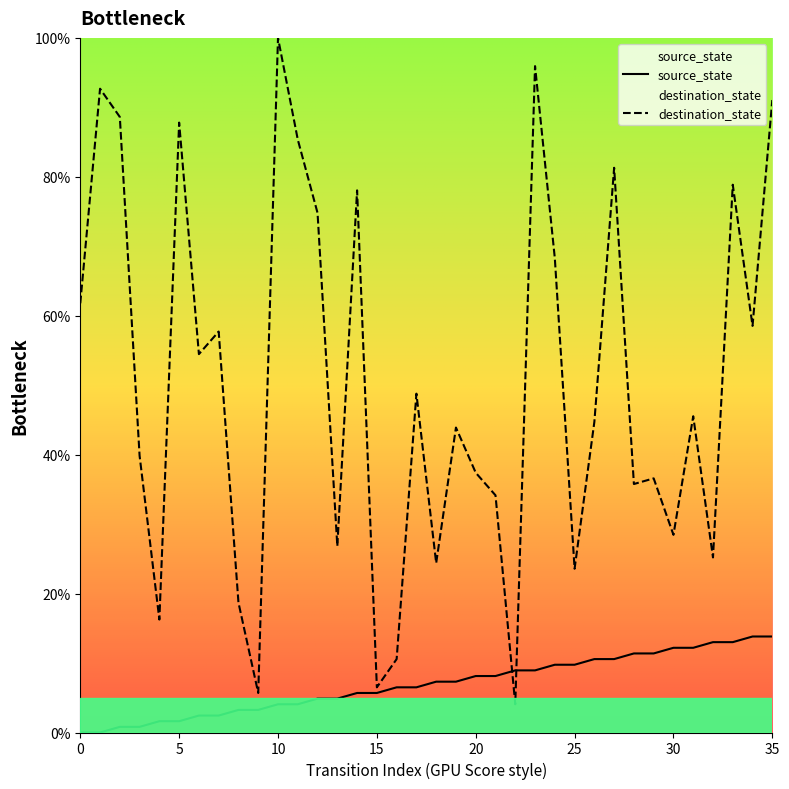

Reading left to right, extract all data points from this chart.

source_state: 0=0.0	1=0.0	2=0.8	3=0.8	4=1.6	5=1.6	6=2.4	7=2.4	8=3.3	9=3.3	10=4.1	11=4.1	12=4.9	13=4.9	14=5.7	15=5.7	16=6.5	17=6.5	18=7.3	19=7.3	20=8.1	21=8.1	22=8.9	23=8.9	24=9.8	25=9.8	26=10.6	27=10.6	28=11.4	29=11.4	30=12.2	31=12.2	32=13.0	33=13.0	34=13.8	35=13.8
destination_state: 0=61.8	1=92.7	2=88.6	3=39.8	4=16.3	5=87.8	6=54.5	7=57.7	8=18.7	9=5.7	10=100.0	11=85.4	12=74.8	13=26.8	14=78.0	15=6.5	16=10.6	17=48.8	18=24.4	19=43.9	20=37.4	21=34.1	22=4.1	23=95.9	24=68.3	25=23.6	26=44.7	27=81.3	28=35.8	29=36.6	30=28.5	31=45.5	32=25.2	33=78.9	34=58.5	35=91.1